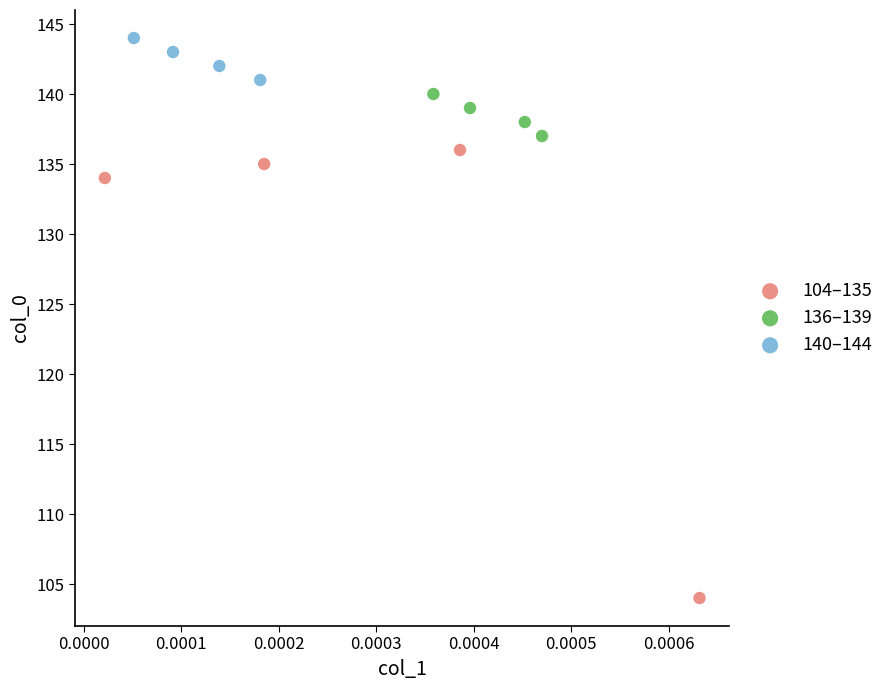

Which series reaches the maximum Y coordinate?

140–144